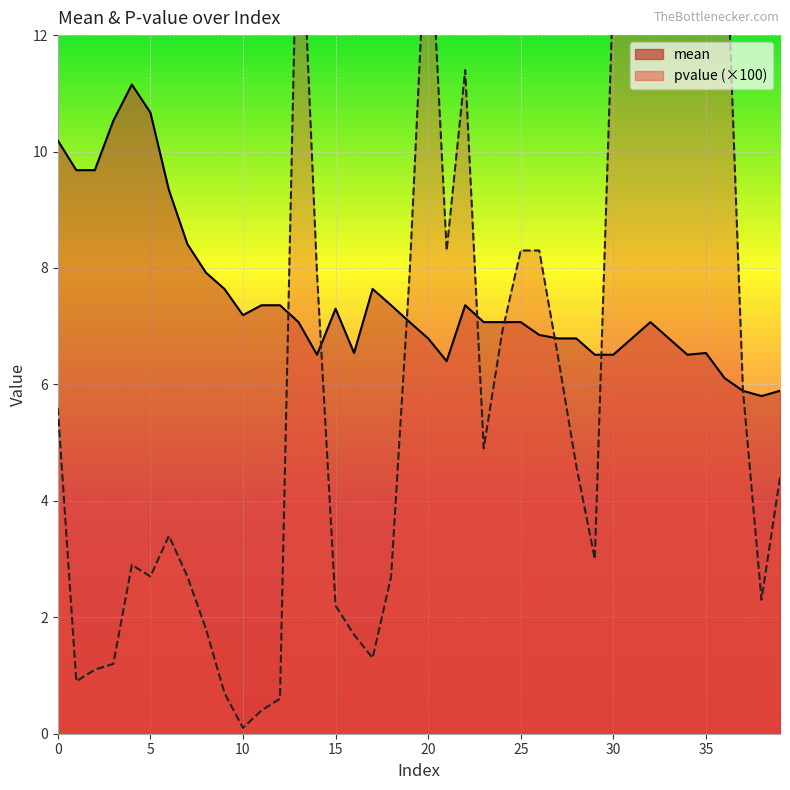

How many interior local peaks does the mean series have?

6